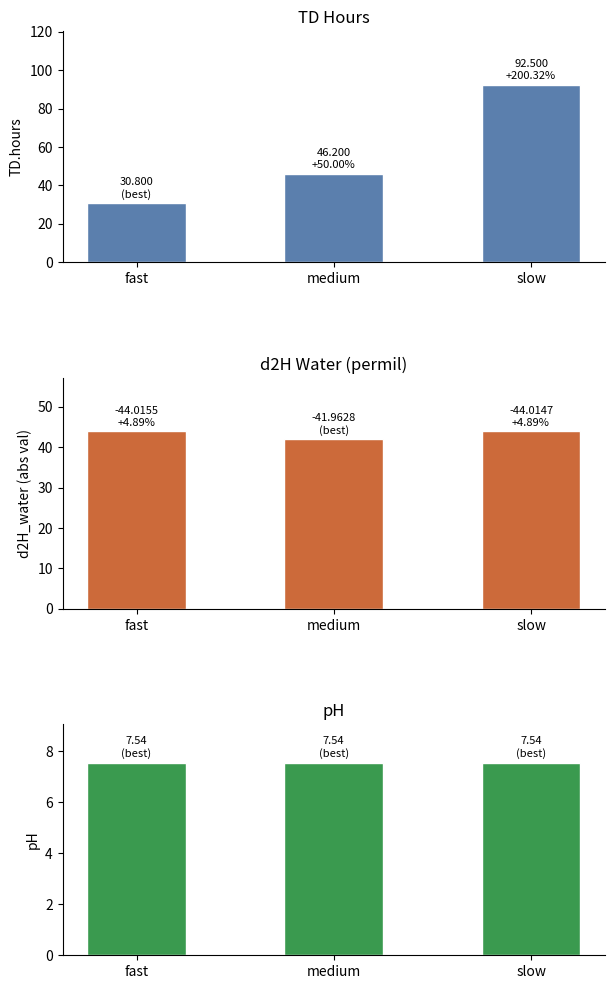

What is the total value across all series at fast?

82.4